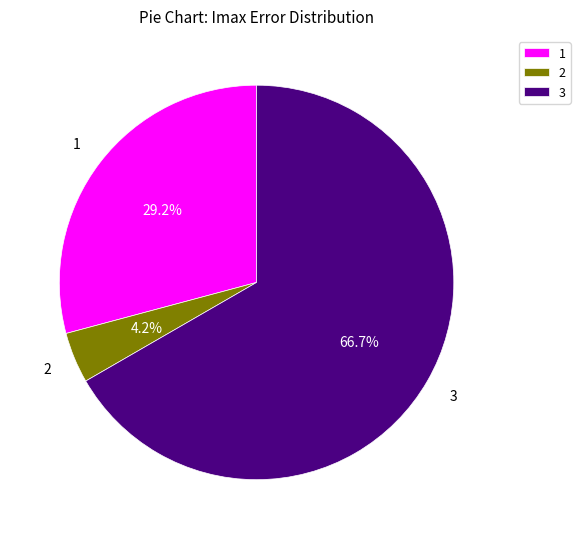

What is the total percentage of 3 and 1?

95.8%